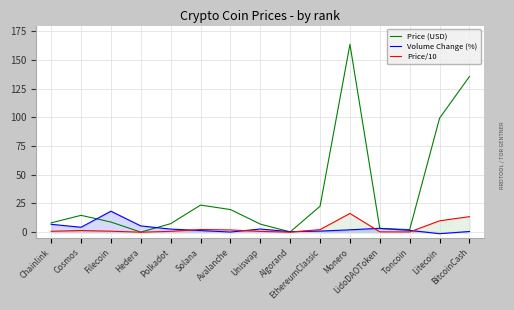

What are all the series names shown in the legend?

Price (USD), Volume Change (%), Price/10